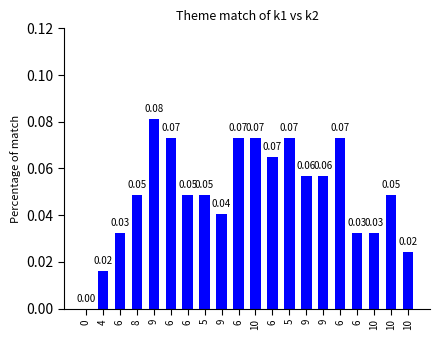

Are the bars horizontal?

No